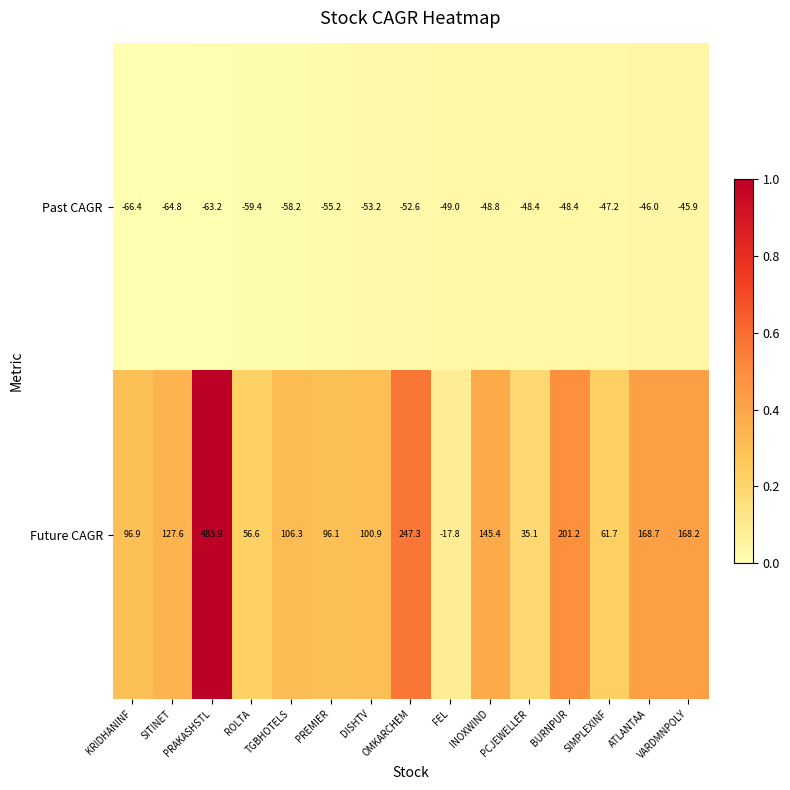

Which series changed the most between SITINET and PRAKASHSTL?

Future CAGR